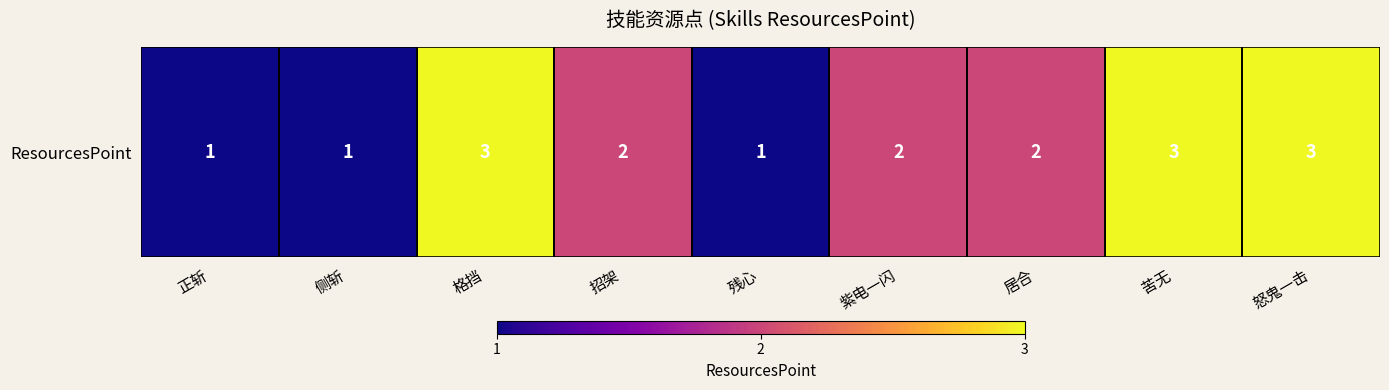

List the labels in order of value, smallest first.

正斩, 侧斩, 残心, 招架, 紫电一闪, 居合, 格挡, 苦无, 怒鬼一击